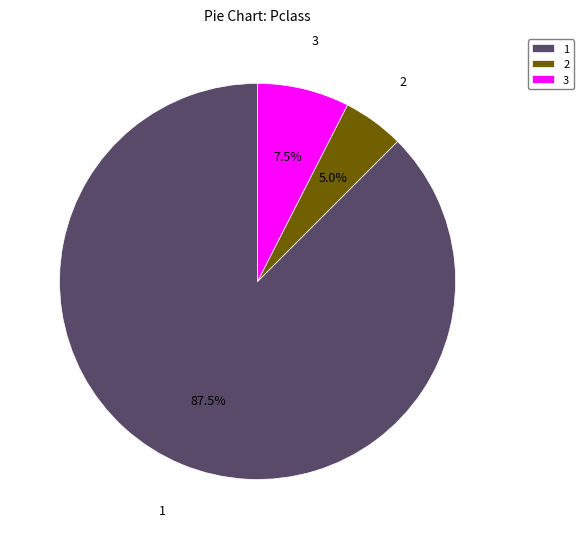

Rank the categories by value from highest to lowest.

1, 3, 2